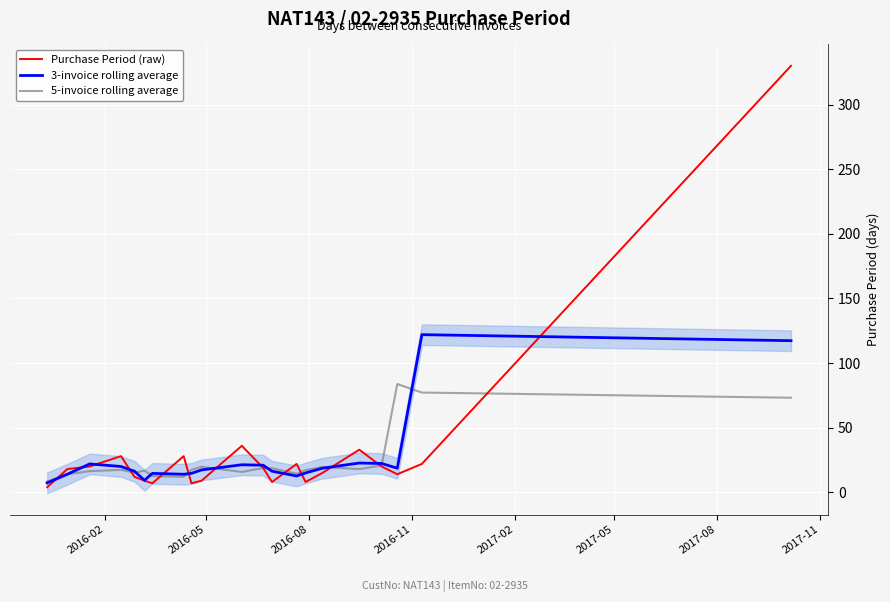

What is the maximum value for 3-invoice rolling average?

122.0